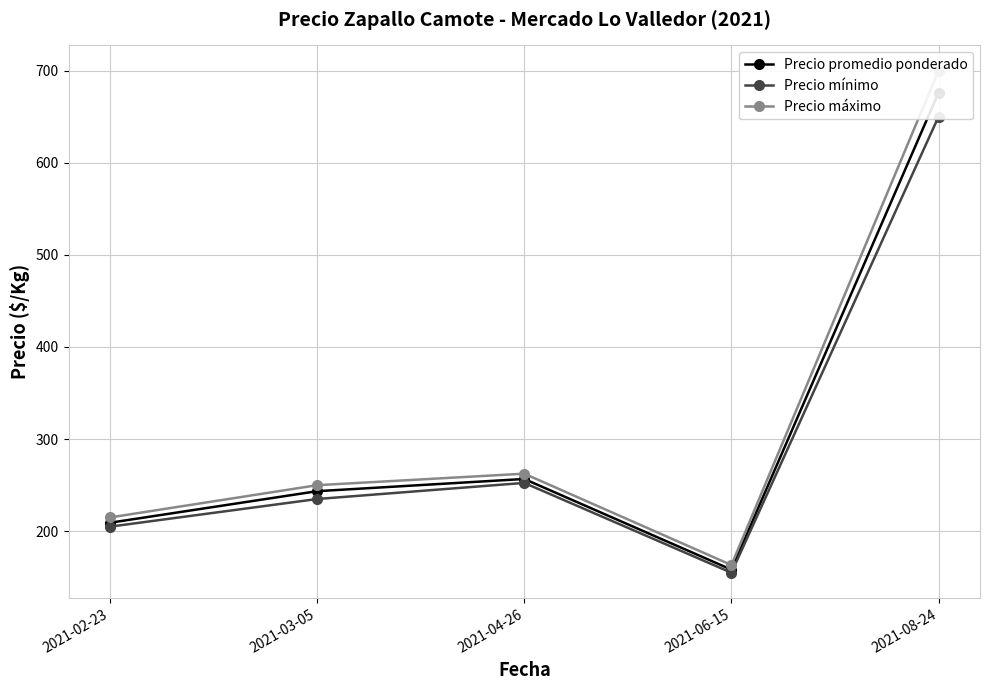

List the series in order of their peak value, highest first.

Precio máximo, Precio promedio ponderado, Precio mínimo